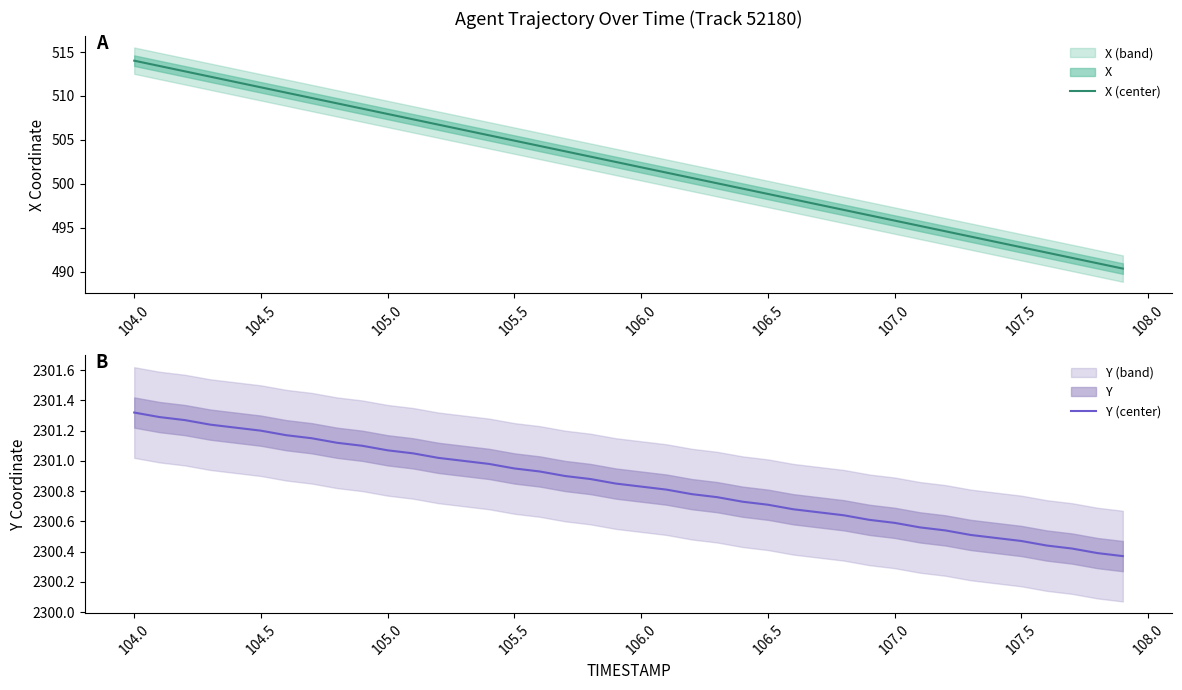

At which label does X (center) first exceed 502?

104.0